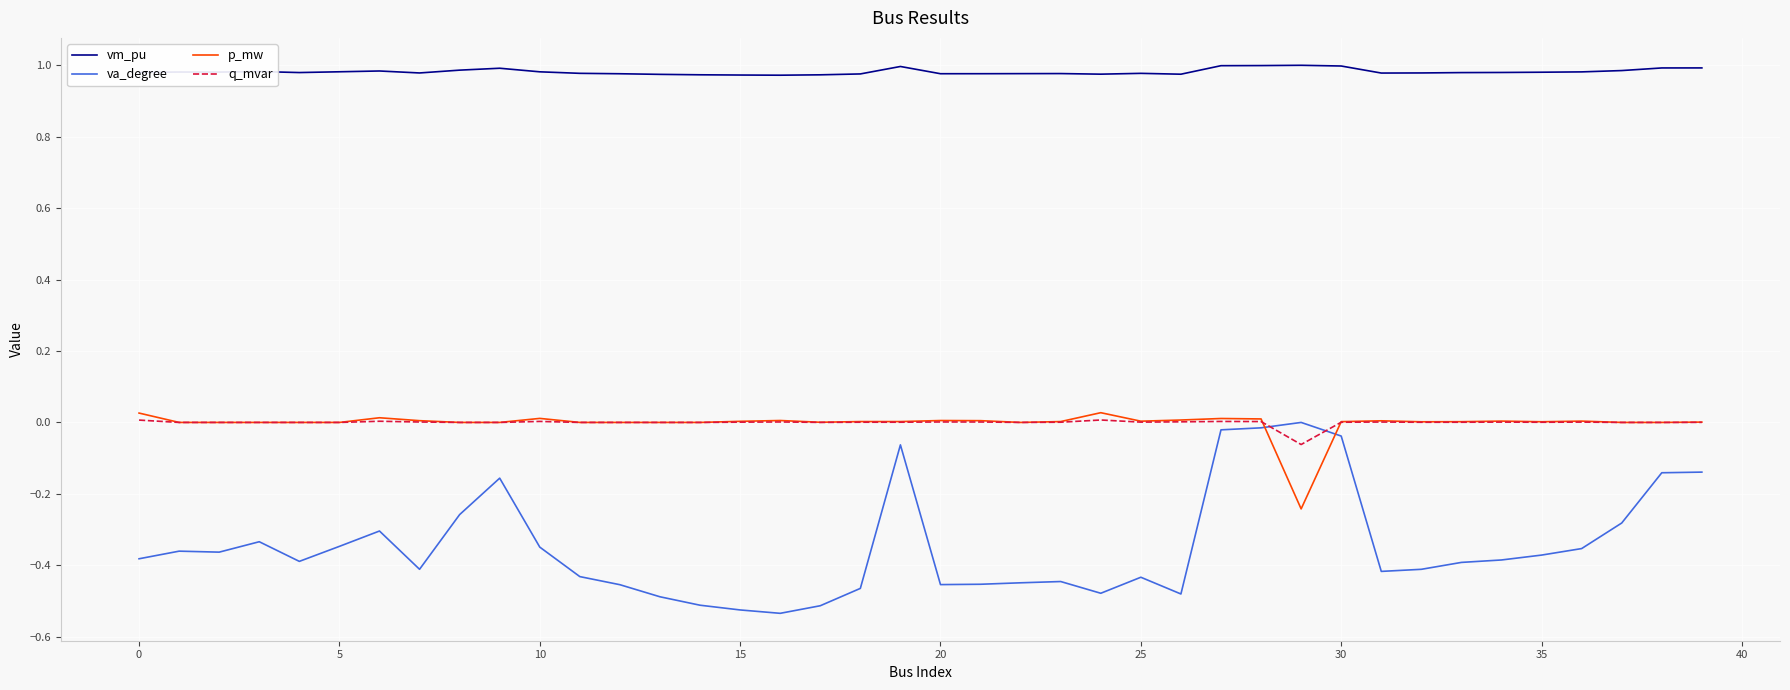

Which series has the largest total across all categories?

vm_pu